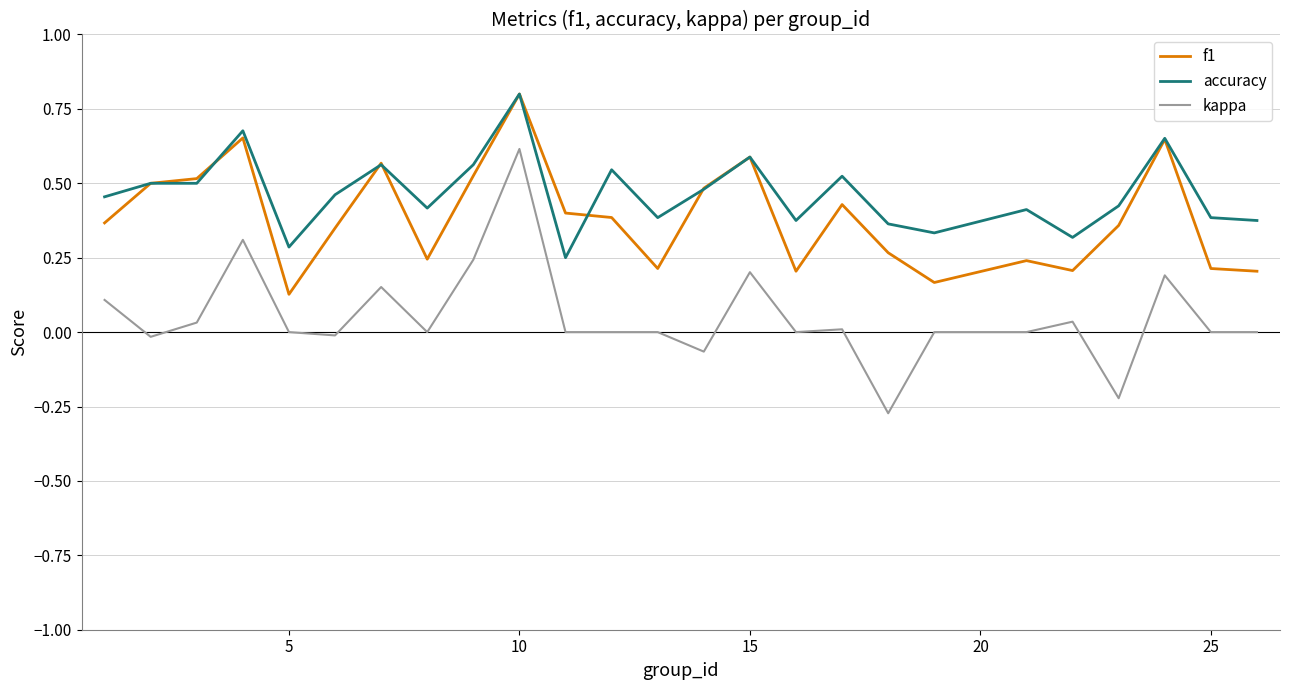

True or false: f1 and kappa intersect in this chart.

False